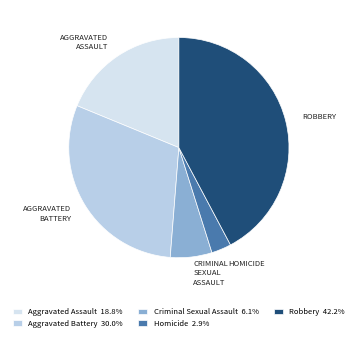

Is it true that Criminal Sexual Assault is 16% of the pie?

False